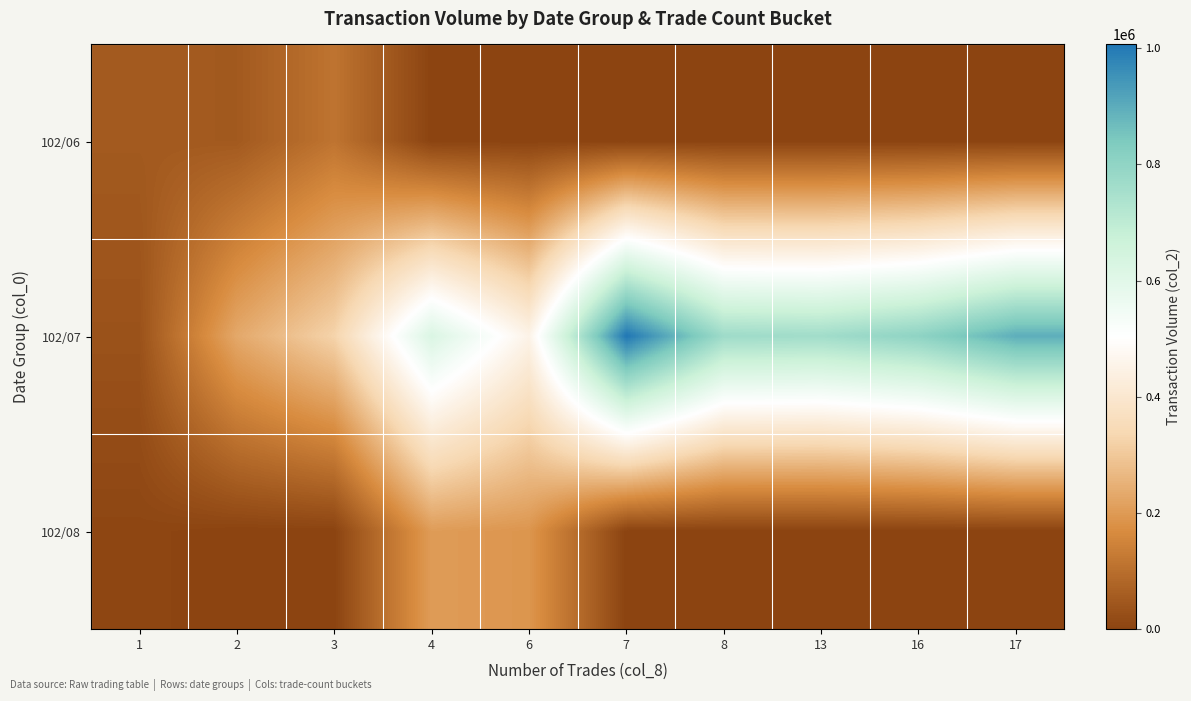

Reading left to right, what are all the values shown in this chart?

row_0: 52200	50800	112800	0	0	0	0	0	0	0
row_1: 34060	231450	326480	622070	453010	1006480	769170	763090	804530	897130
row_2: 5820	0	0	204360	190090	0	0	0	0	0